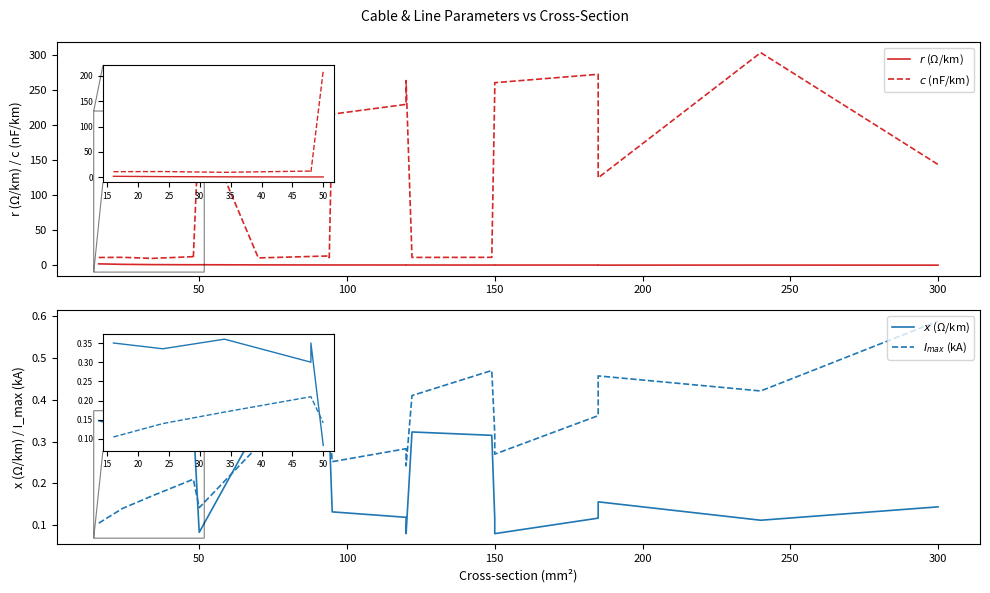

Reading left to right, list all the values displayed in this chart.

$r$ (Ω/km): 1.9	1.2	0.8	0.6	0.6	0.6	0.4	0.3	0.3	0.3	0.3	0.2	0.2	0.2	0.2	0.2	0.2	0.1	0.1	0.1
$c$ (nF/km): 11.0	11.2	9.7	12.2	10.1	210.0	10.4	13.2	10.8	216.0	230.0	264.0	11.1	11.2	250.0	261.0	273.0	125.0	304.0	144.0
$x$ (Ω/km): 0.3	0.3	0.4	0.3	0.3	0.1	0.3	0.3	0.3	0.1	0.1	0.1	0.3	0.3	0.1	0.1	0.1	0.2	0.1	0.1
$I_{max}$ (kA): 0.1	0.1	0.2	0.2	0.2	0.1	0.3	0.3	0.3	0.3	0.3	0.2	0.4	0.5	0.3	0.3	0.4	0.5	0.4	0.6